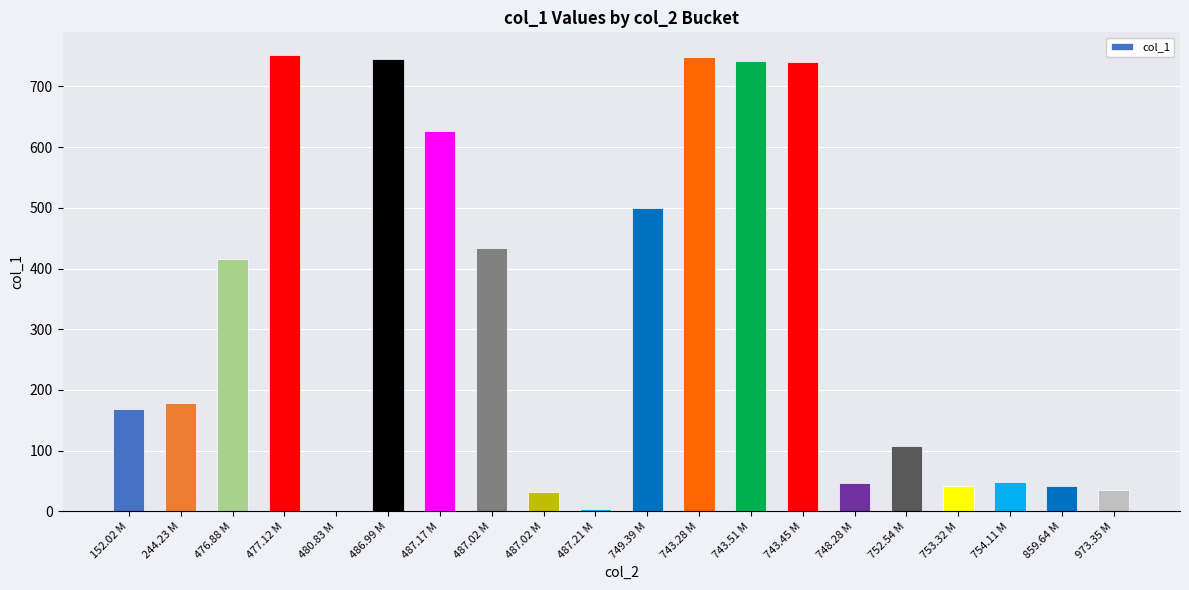

How many categories are shown in the chart?

20